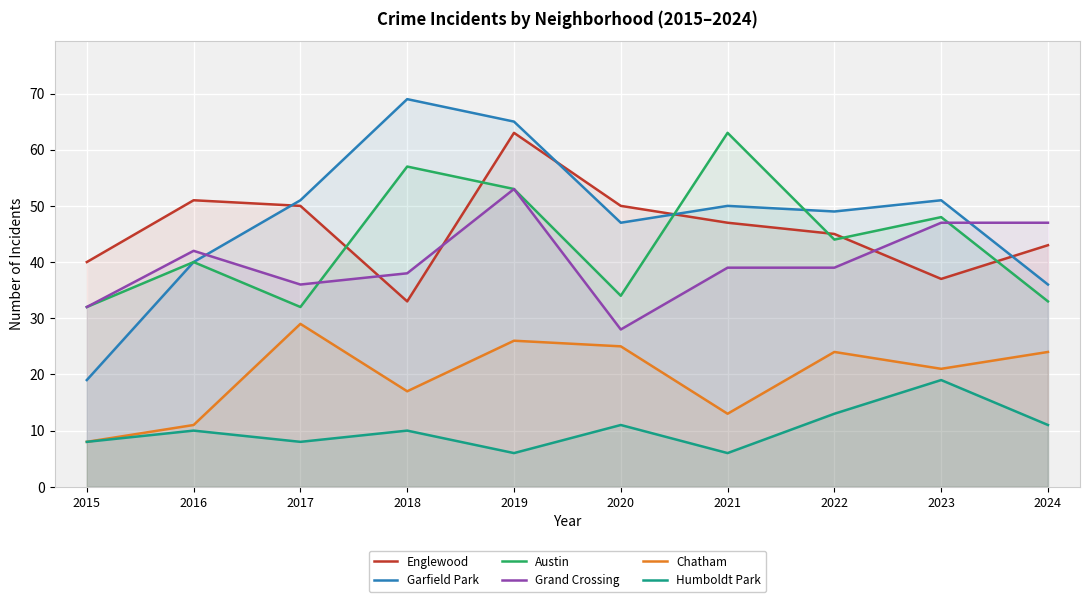

What is the greatest value displayed?

69